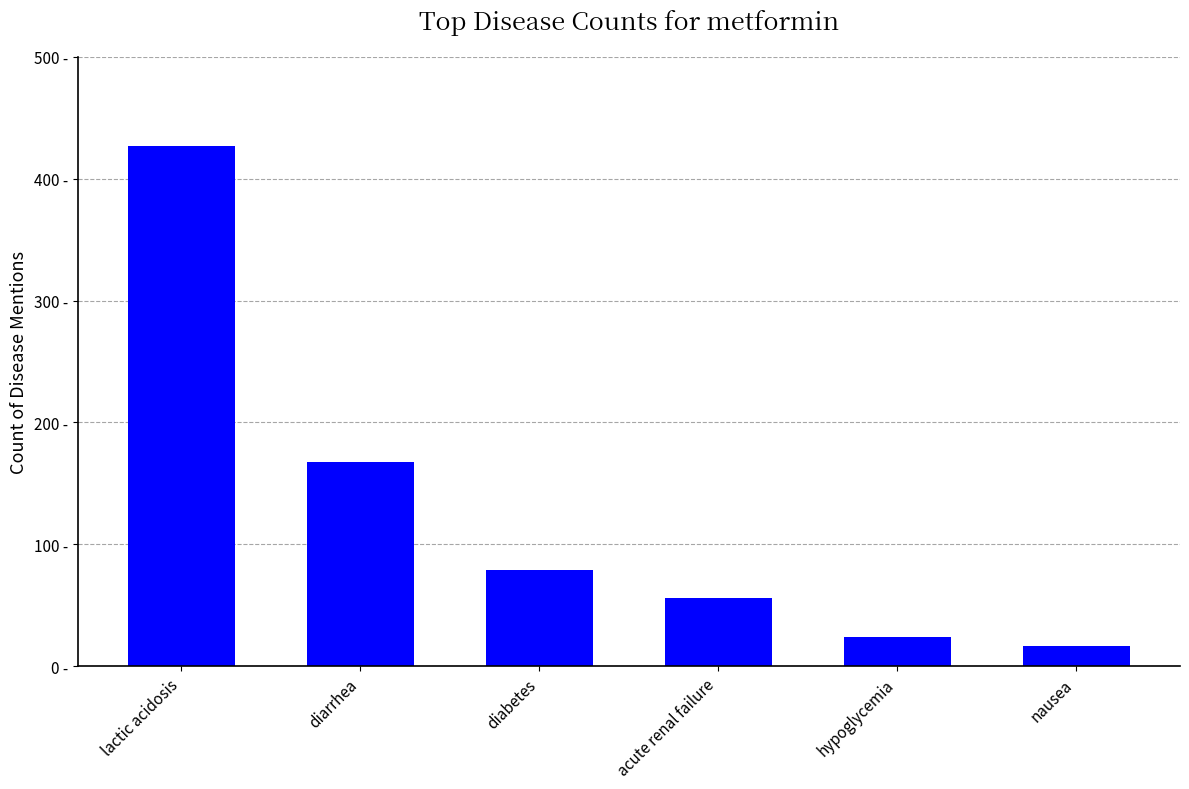

Where is the data nearest to the value 222?

diarrhea